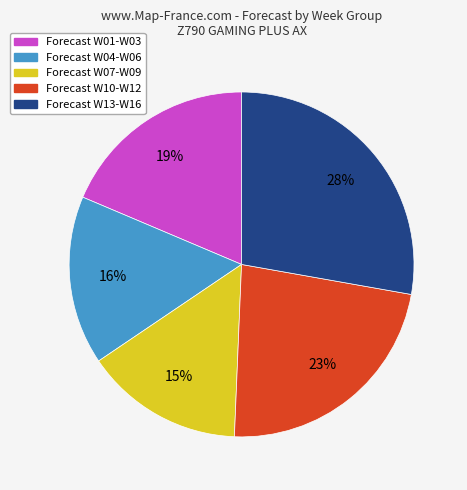

Is there a majority slice in this chart?

No